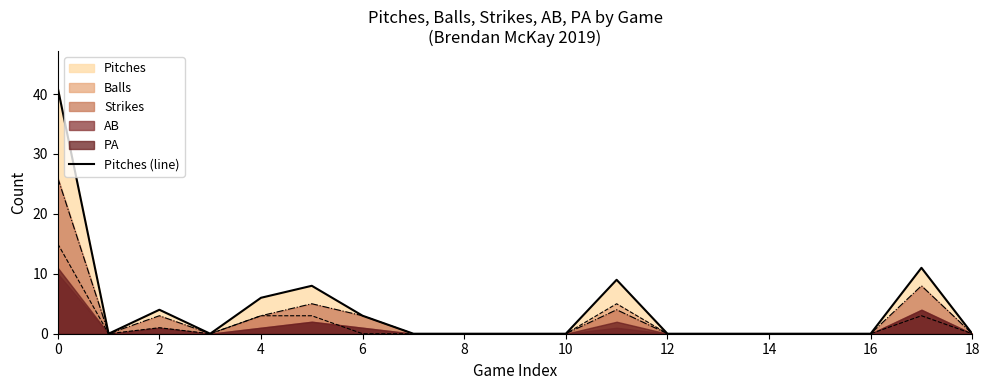

True or false: the data shows 0 at 16.

True